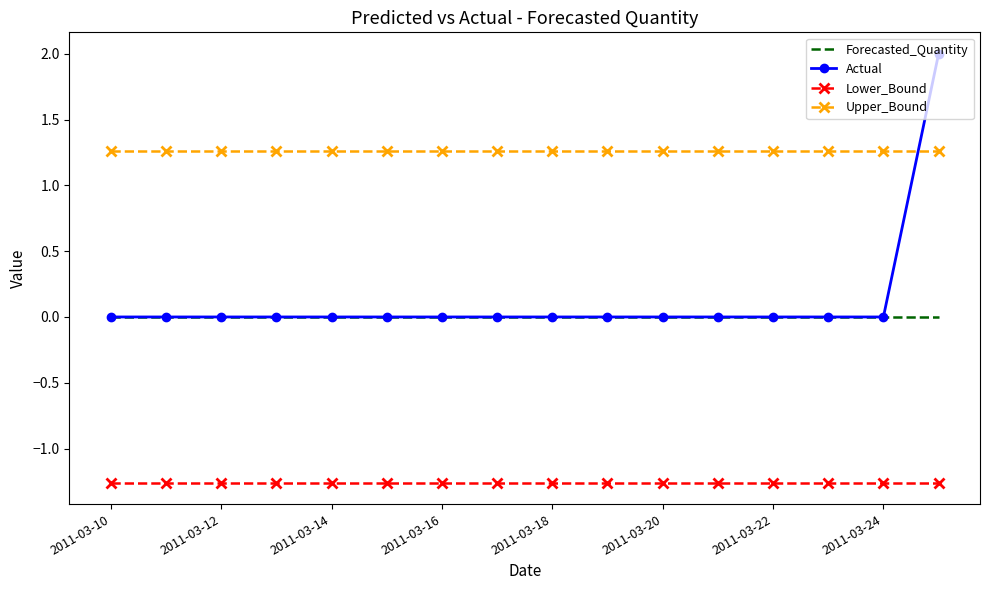

What is the maximum value for Actual?

2.0